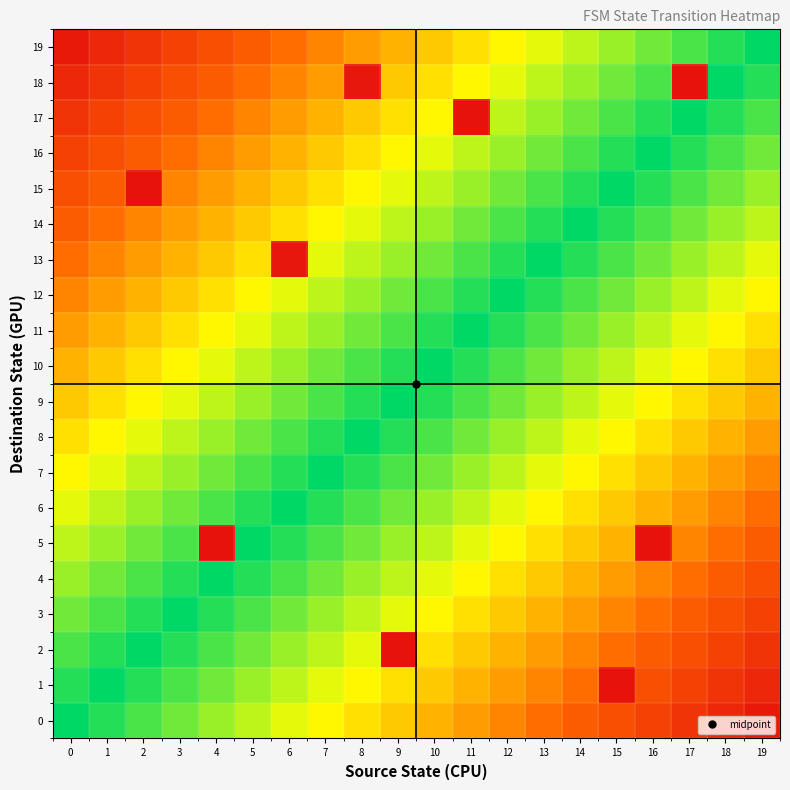

Which series has the largest range (max minus min)?

1